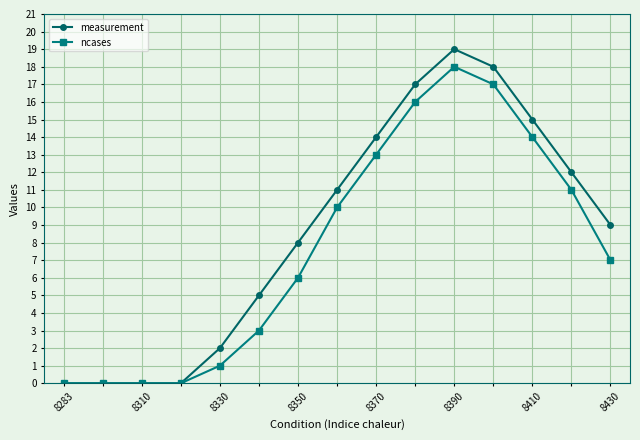

Which series has the widest spread of values?

measurement